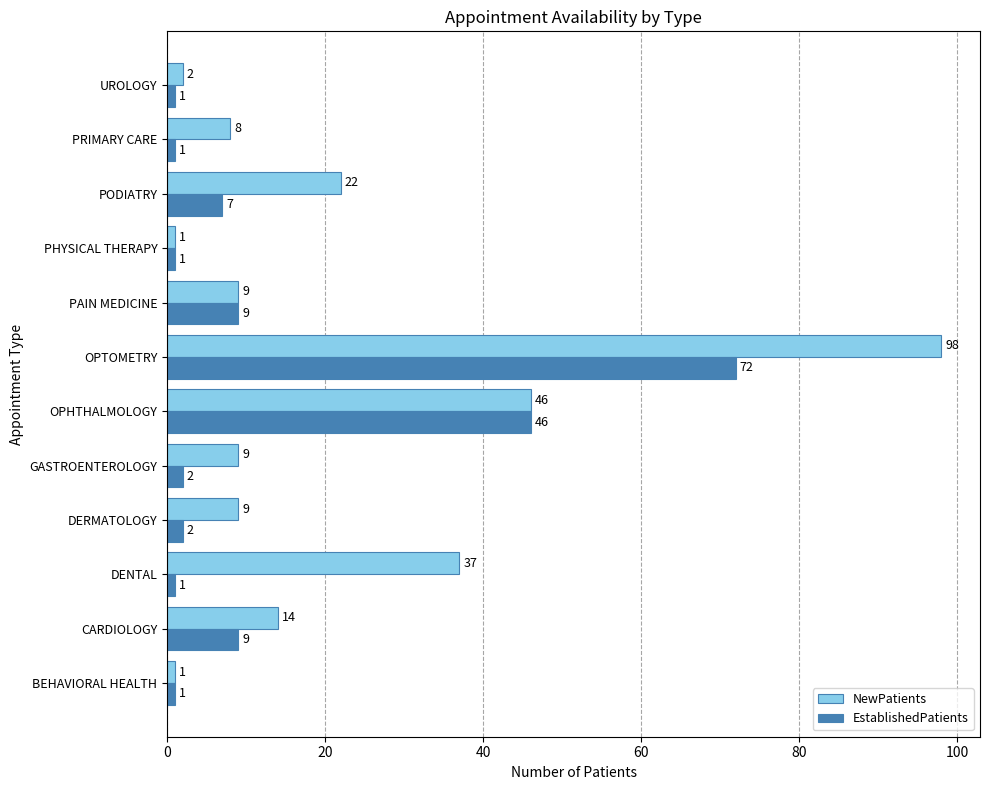

What is the spread (max minus min) of values at PRIMARY CARE?

7